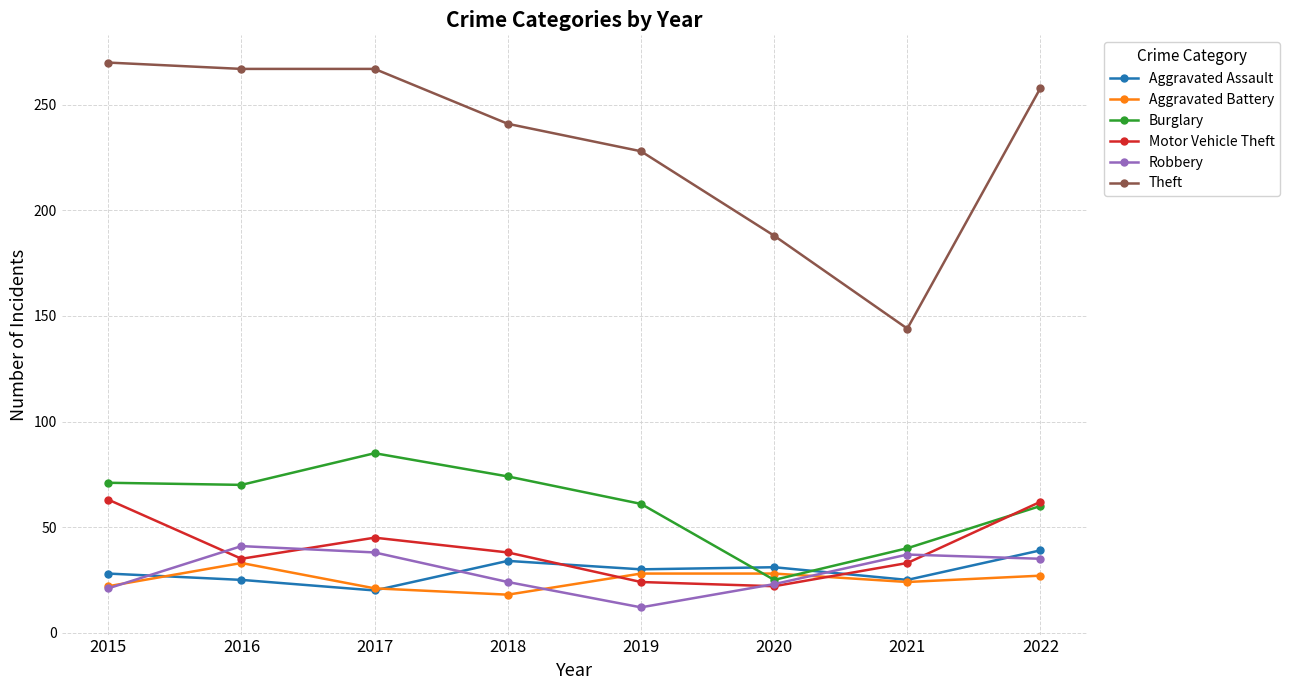

Is the value of Aggravated Assault at 2017 greater than the value of Burglary at 2017?

No